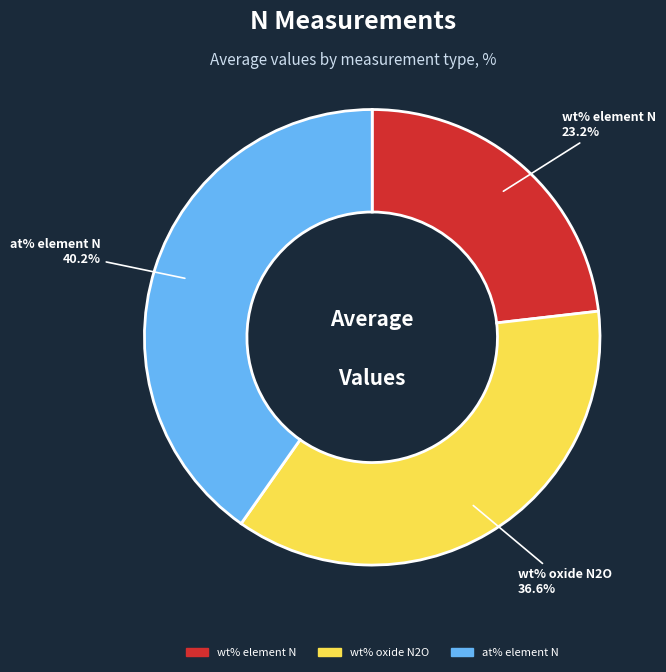

True or false: wt% oxide N2O accounts for 32% of the total.

False